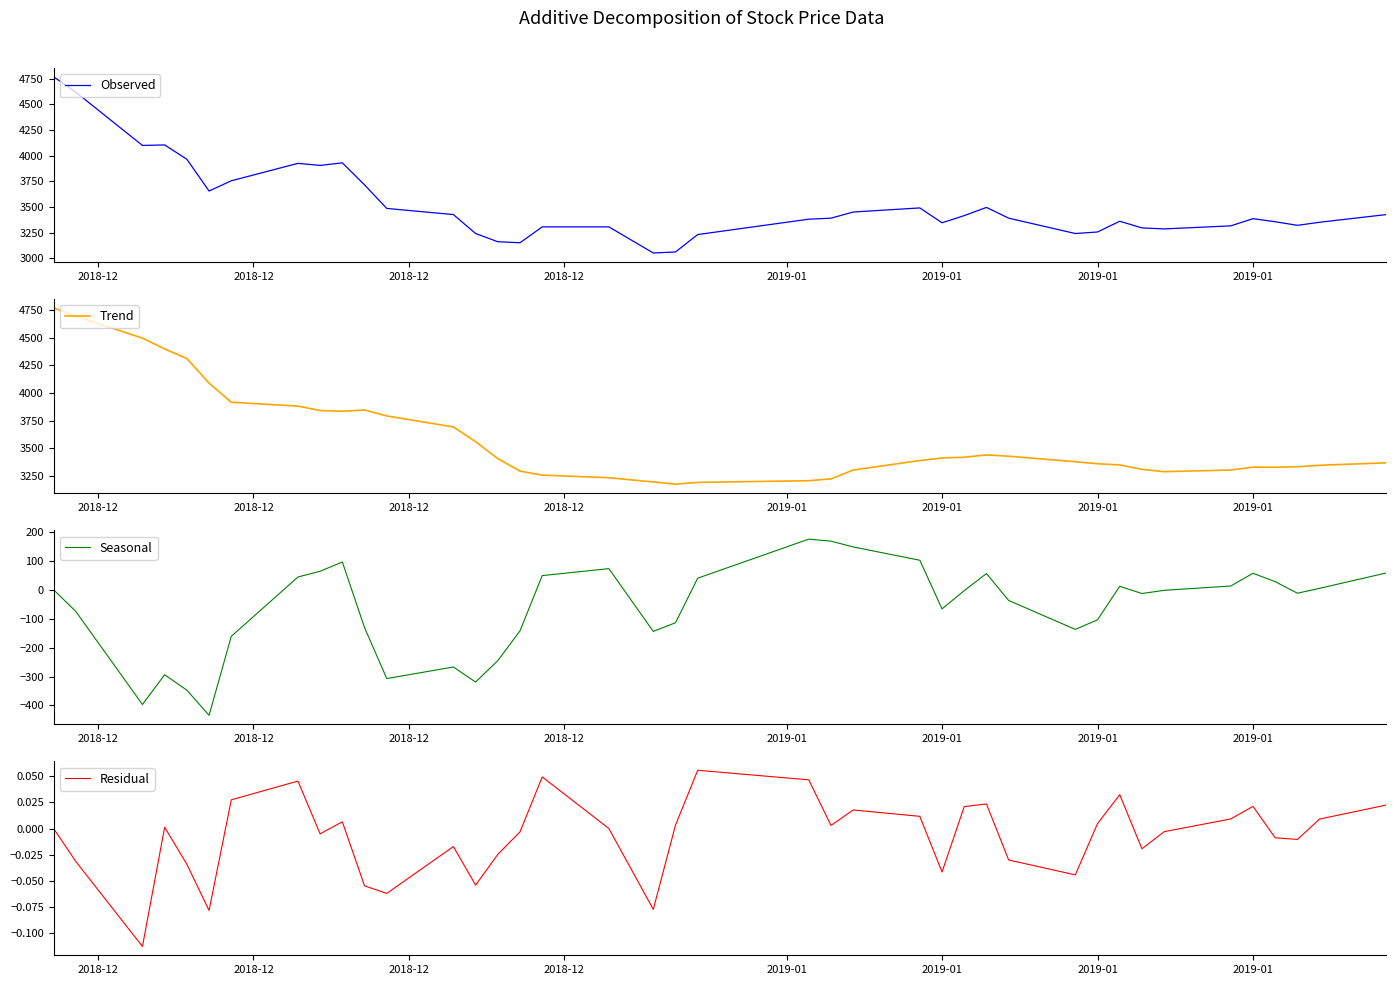

True or false: Observed and Seasonal cross at least once.

False